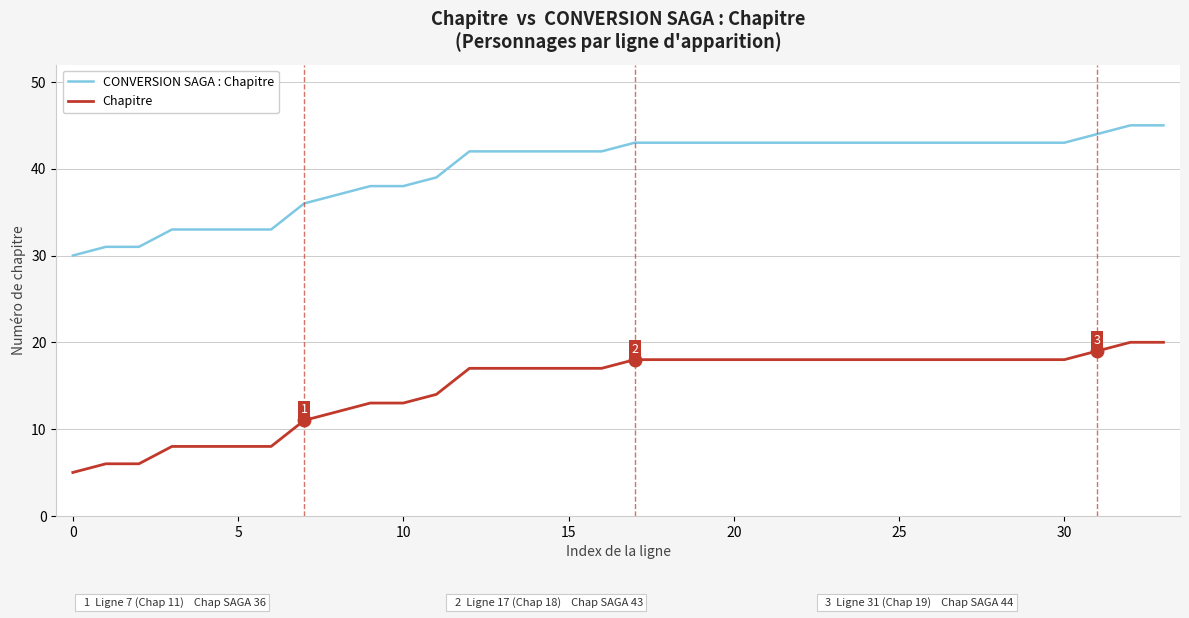

What is the minimum value for Chapitre?

5